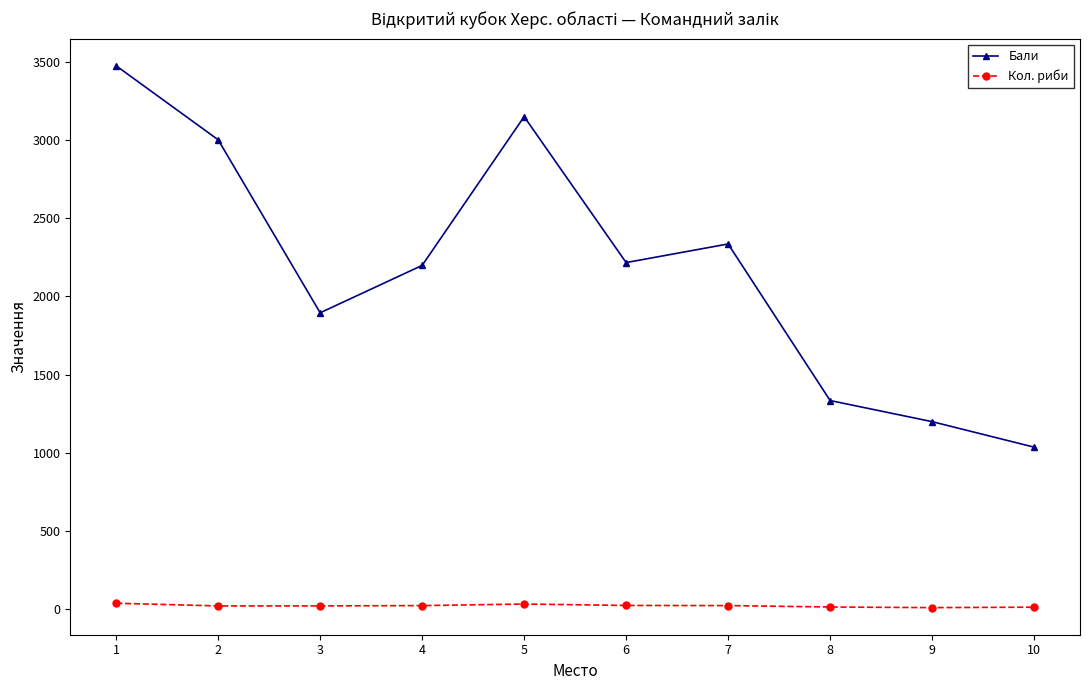

Count the number of data series in this chart.

2